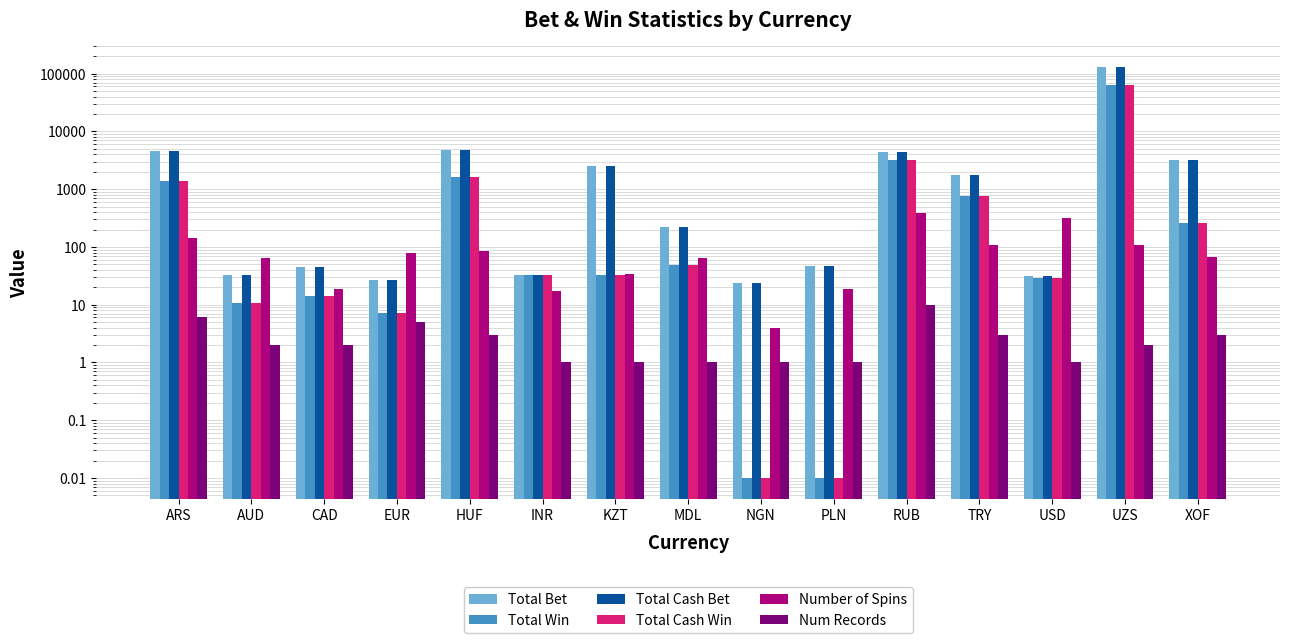

What is the difference between the Total Cash Bet values at MDL and RUB?

4172.0